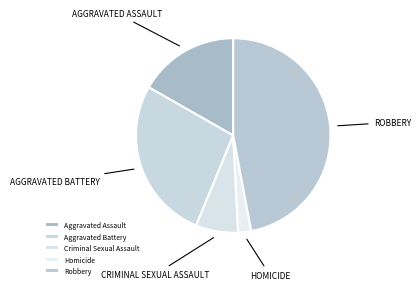

The Robbery slice represents 34% of the pie. True or false?

False